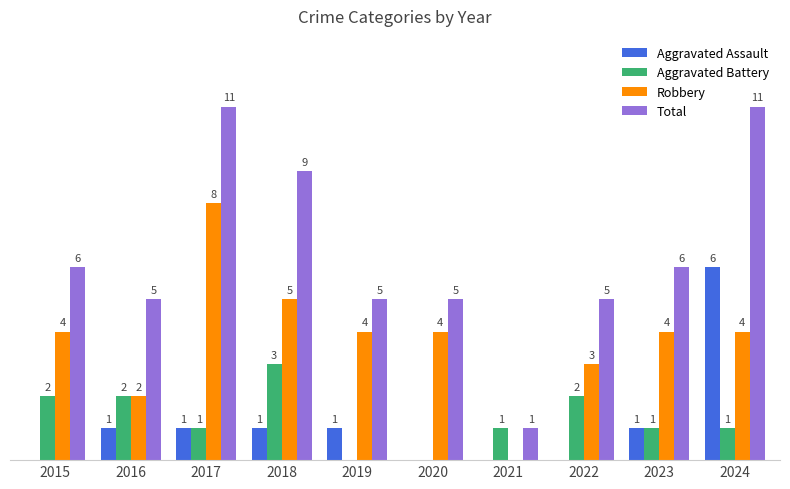

Which series has the largest total across all categories?

Total